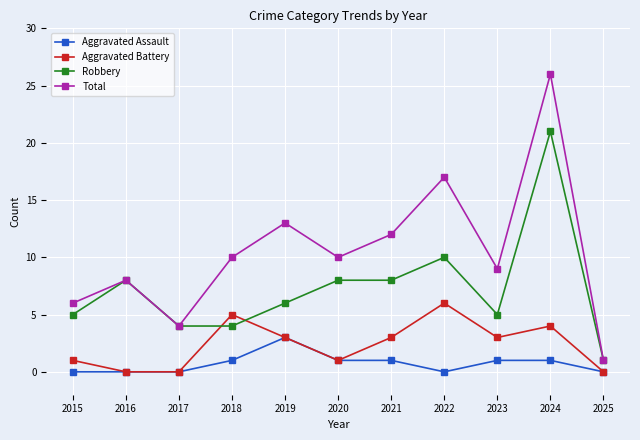

Reading left to right, extract all data points from this chart.

Aggravated Assault: 0	0	0	1	3	1	1	0	1	1	0
Aggravated Battery: 1	0	0	5	3	1	3	6	3	4	0
Robbery: 5	8	4	4	6	8	8	10	5	21	1
Total: 6	8	4	10	13	10	12	17	9	26	1